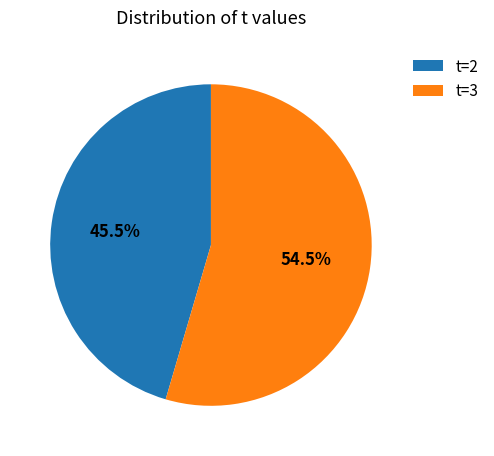

Approximately how many times larger is the value at t=3 compared to t=2?

1.2